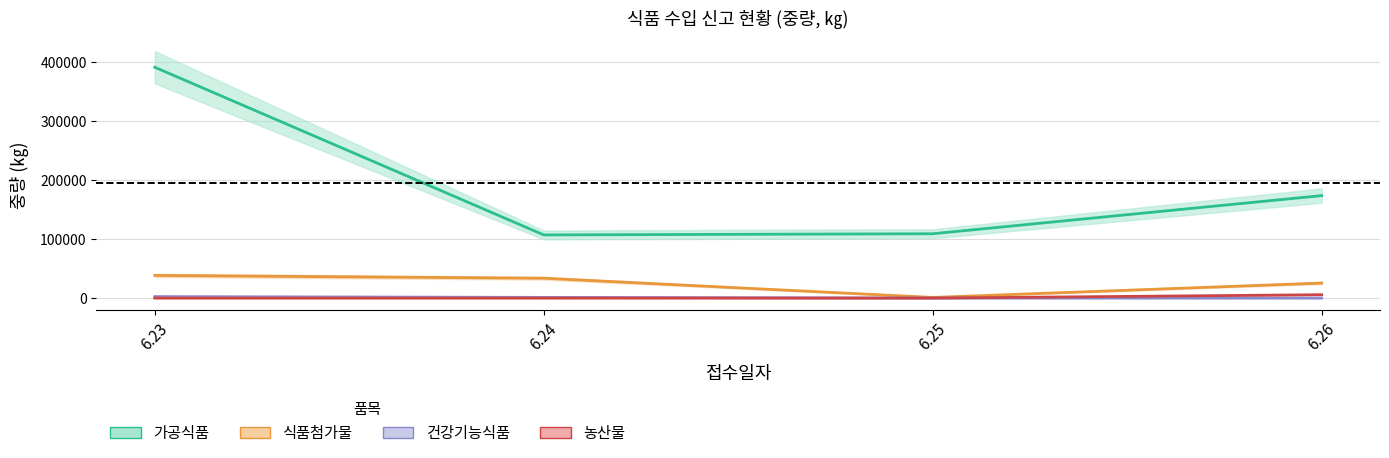

Where is 건강기능식품 nearest to the value 1271?

6.24